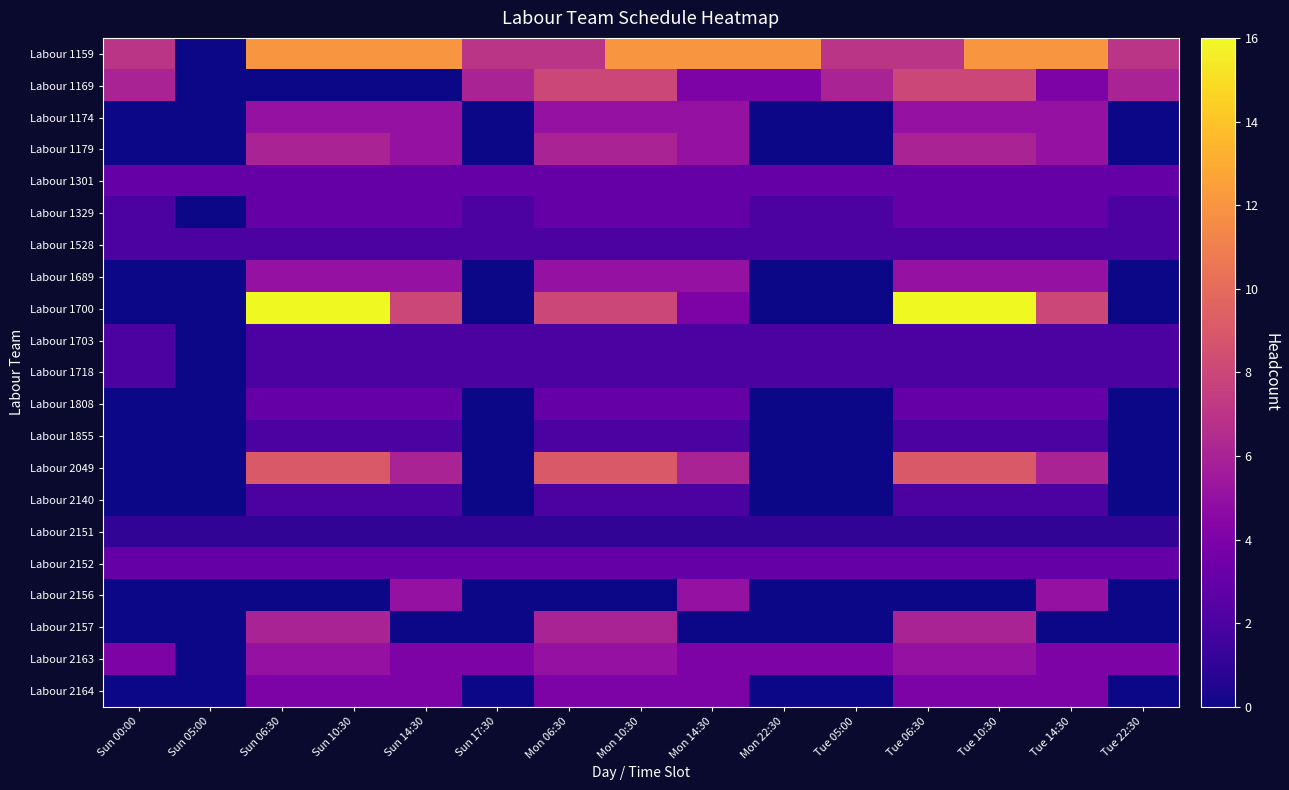

Reading right to left, extract all data points from this chart.

Labour 1159: Tue 22:30=7	Tue 14:30=12	Tue 10:30=12	Tue 06:30=7	Tue 05:00=7	Mon 22:30=12	Mon 14:30=12	Mon 10:30=12	Mon 06:30=7	Sun 17:30=7	Sun 14:30=12	Sun 10:30=12	Sun 06:30=12	Sun 05:00=0	Sun 00:00=7
Labour 1169: Tue 22:30=6	Tue 14:30=4	Tue 10:30=8	Tue 06:30=8	Tue 05:00=6	Mon 22:30=4	Mon 14:30=4	Mon 10:30=8	Mon 06:30=8	Sun 17:30=6	Sun 14:30=0	Sun 10:30=0	Sun 06:30=0	Sun 05:00=0	Sun 00:00=6
Labour 1174: Tue 22:30=0	Tue 14:30=5	Tue 10:30=5	Tue 06:30=5	Tue 05:00=0	Mon 22:30=0	Mon 14:30=5	Mon 10:30=5	Mon 06:30=5	Sun 17:30=0	Sun 14:30=5	Sun 10:30=5	Sun 06:30=5	Sun 05:00=0	Sun 00:00=0
Labour 1179: Tue 22:30=0	Tue 14:30=5	Tue 10:30=6	Tue 06:30=6	Tue 05:00=0	Mon 22:30=0	Mon 14:30=5	Mon 10:30=6	Mon 06:30=6	Sun 17:30=0	Sun 14:30=5	Sun 10:30=6	Sun 06:30=6	Sun 05:00=0	Sun 00:00=0
Labour 1301: Tue 22:30=3	Tue 14:30=3	Tue 10:30=3	Tue 06:30=3	Tue 05:00=3	Mon 22:30=3	Mon 14:30=3	Mon 10:30=3	Mon 06:30=3	Sun 17:30=3	Sun 14:30=3	Sun 10:30=3	Sun 06:30=3	Sun 05:00=3	Sun 00:00=3
Labour 1329: Tue 22:30=2	Tue 14:30=3	Tue 10:30=3	Tue 06:30=3	Tue 05:00=2	Mon 22:30=2	Mon 14:30=3	Mon 10:30=3	Mon 06:30=3	Sun 17:30=2	Sun 14:30=3	Sun 10:30=3	Sun 06:30=3	Sun 05:00=0	Sun 00:00=2
Labour 1528: Tue 22:30=2	Tue 14:30=2	Tue 10:30=2	Tue 06:30=2	Tue 05:00=2	Mon 22:30=2	Mon 14:30=2	Mon 10:30=2	Mon 06:30=2	Sun 17:30=2	Sun 14:30=2	Sun 10:30=2	Sun 06:30=2	Sun 05:00=2	Sun 00:00=2
Labour 1689: Tue 22:30=0	Tue 14:30=5	Tue 10:30=5	Tue 06:30=5	Tue 05:00=0	Mon 22:30=0	Mon 14:30=5	Mon 10:30=5	Mon 06:30=5	Sun 17:30=0	Sun 14:30=5	Sun 10:30=5	Sun 06:30=5	Sun 05:00=0	Sun 00:00=0
Labour 1700: Tue 22:30=0	Tue 14:30=8	Tue 10:30=16	Tue 06:30=16	Tue 05:00=0	Mon 22:30=0	Mon 14:30=4	Mon 10:30=8	Mon 06:30=8	Sun 17:30=0	Sun 14:30=8	Sun 10:30=16	Sun 06:30=16	Sun 05:00=0	Sun 00:00=0
Labour 1703: Tue 22:30=2	Tue 14:30=2	Tue 10:30=2	Tue 06:30=2	Tue 05:00=2	Mon 22:30=2	Mon 14:30=2	Mon 10:30=2	Mon 06:30=2	Sun 17:30=2	Sun 14:30=2	Sun 10:30=2	Sun 06:30=2	Sun 05:00=0	Sun 00:00=2
Labour 1718: Tue 22:30=2	Tue 14:30=2	Tue 10:30=2	Tue 06:30=2	Tue 05:00=2	Mon 22:30=2	Mon 14:30=2	Mon 10:30=2	Mon 06:30=2	Sun 17:30=2	Sun 14:30=2	Sun 10:30=2	Sun 06:30=2	Sun 05:00=0	Sun 00:00=2
Labour 1808: Tue 22:30=0	Tue 14:30=3	Tue 10:30=3	Tue 06:30=3	Tue 05:00=0	Mon 22:30=0	Mon 14:30=3	Mon 10:30=3	Mon 06:30=3	Sun 17:30=0	Sun 14:30=3	Sun 10:30=3	Sun 06:30=3	Sun 05:00=0	Sun 00:00=0
Labour 1855: Tue 22:30=0	Tue 14:30=2	Tue 10:30=2	Tue 06:30=2	Tue 05:00=0	Mon 22:30=0	Mon 14:30=2	Mon 10:30=2	Mon 06:30=2	Sun 17:30=0	Sun 14:30=2	Sun 10:30=2	Sun 06:30=2	Sun 05:00=0	Sun 00:00=0
Labour 2049: Tue 22:30=0	Tue 14:30=6	Tue 10:30=9	Tue 06:30=9	Tue 05:00=0	Mon 22:30=0	Mon 14:30=6	Mon 10:30=9	Mon 06:30=9	Sun 17:30=0	Sun 14:30=6	Sun 10:30=9	Sun 06:30=9	Sun 05:00=0	Sun 00:00=0
Labour 2140: Tue 22:30=0	Tue 14:30=2	Tue 10:30=2	Tue 06:30=2	Tue 05:00=0	Mon 22:30=0	Mon 14:30=2	Mon 10:30=2	Mon 06:30=2	Sun 17:30=0	Sun 14:30=2	Sun 10:30=2	Sun 06:30=2	Sun 05:00=0	Sun 00:00=0
Labour 2151: Tue 22:30=1	Tue 14:30=1	Tue 10:30=1	Tue 06:30=1	Tue 05:00=1	Mon 22:30=1	Mon 14:30=1	Mon 10:30=1	Mon 06:30=1	Sun 17:30=1	Sun 14:30=1	Sun 10:30=1	Sun 06:30=1	Sun 05:00=1	Sun 00:00=1
Labour 2152: Tue 22:30=3	Tue 14:30=3	Tue 10:30=3	Tue 06:30=3	Tue 05:00=3	Mon 22:30=3	Mon 14:30=3	Mon 10:30=3	Mon 06:30=3	Sun 17:30=3	Sun 14:30=3	Sun 10:30=3	Sun 06:30=3	Sun 05:00=3	Sun 00:00=3
Labour 2156: Tue 22:30=0	Tue 14:30=5	Tue 10:30=0	Tue 06:30=0	Tue 05:00=0	Mon 22:30=0	Mon 14:30=5	Mon 10:30=0	Mon 06:30=0	Sun 17:30=0	Sun 14:30=5	Sun 10:30=0	Sun 06:30=0	Sun 05:00=0	Sun 00:00=0
Labour 2157: Tue 22:30=0	Tue 14:30=0	Tue 10:30=6	Tue 06:30=6	Tue 05:00=0	Mon 22:30=0	Mon 14:30=0	Mon 10:30=6	Mon 06:30=6	Sun 17:30=0	Sun 14:30=0	Sun 10:30=6	Sun 06:30=6	Sun 05:00=0	Sun 00:00=0
Labour 2163: Tue 22:30=4	Tue 14:30=4	Tue 10:30=5	Tue 06:30=5	Tue 05:00=4	Mon 22:30=4	Mon 14:30=4	Mon 10:30=5	Mon 06:30=5	Sun 17:30=4	Sun 14:30=4	Sun 10:30=5	Sun 06:30=5	Sun 05:00=0	Sun 00:00=4
Labour 2164: Tue 22:30=0	Tue 14:30=4	Tue 10:30=4	Tue 06:30=4	Tue 05:00=0	Mon 22:30=0	Mon 14:30=4	Mon 10:30=4	Mon 06:30=4	Sun 17:30=0	Sun 14:30=4	Sun 10:30=4	Sun 06:30=4	Sun 05:00=0	Sun 00:00=0